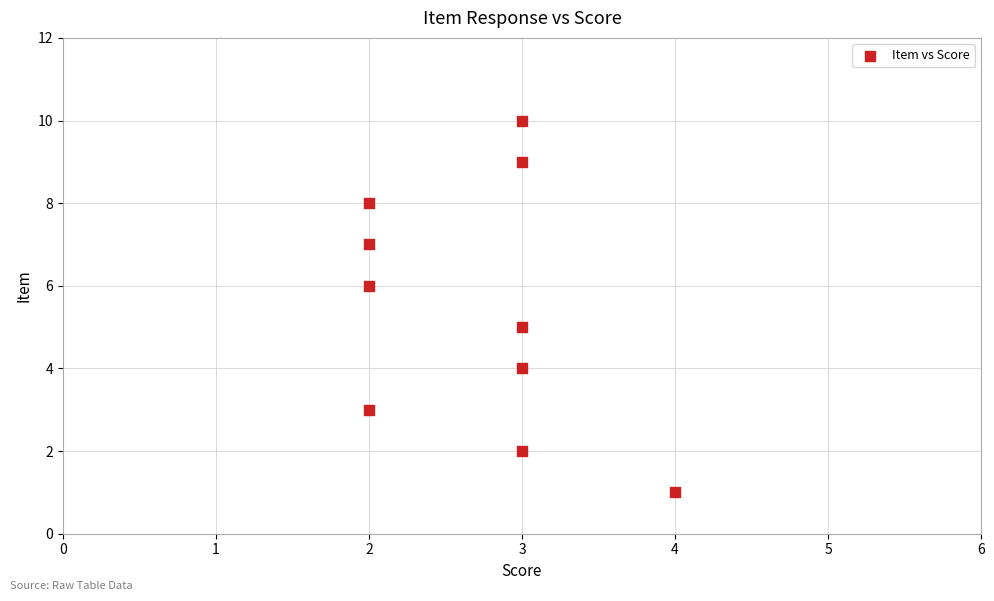

What is the range of Y values (max minus min)?

9